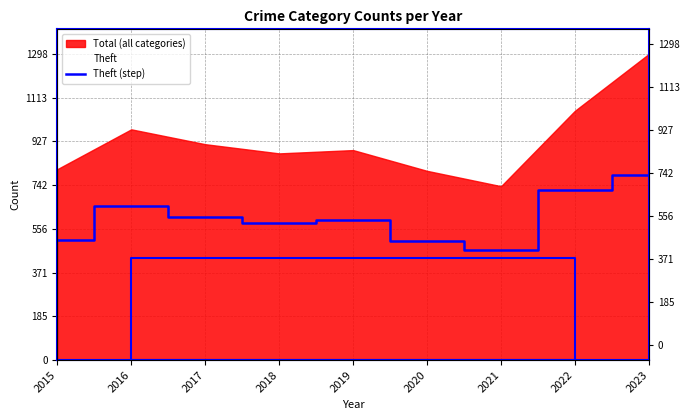

How many categories are shown in the chart?

9